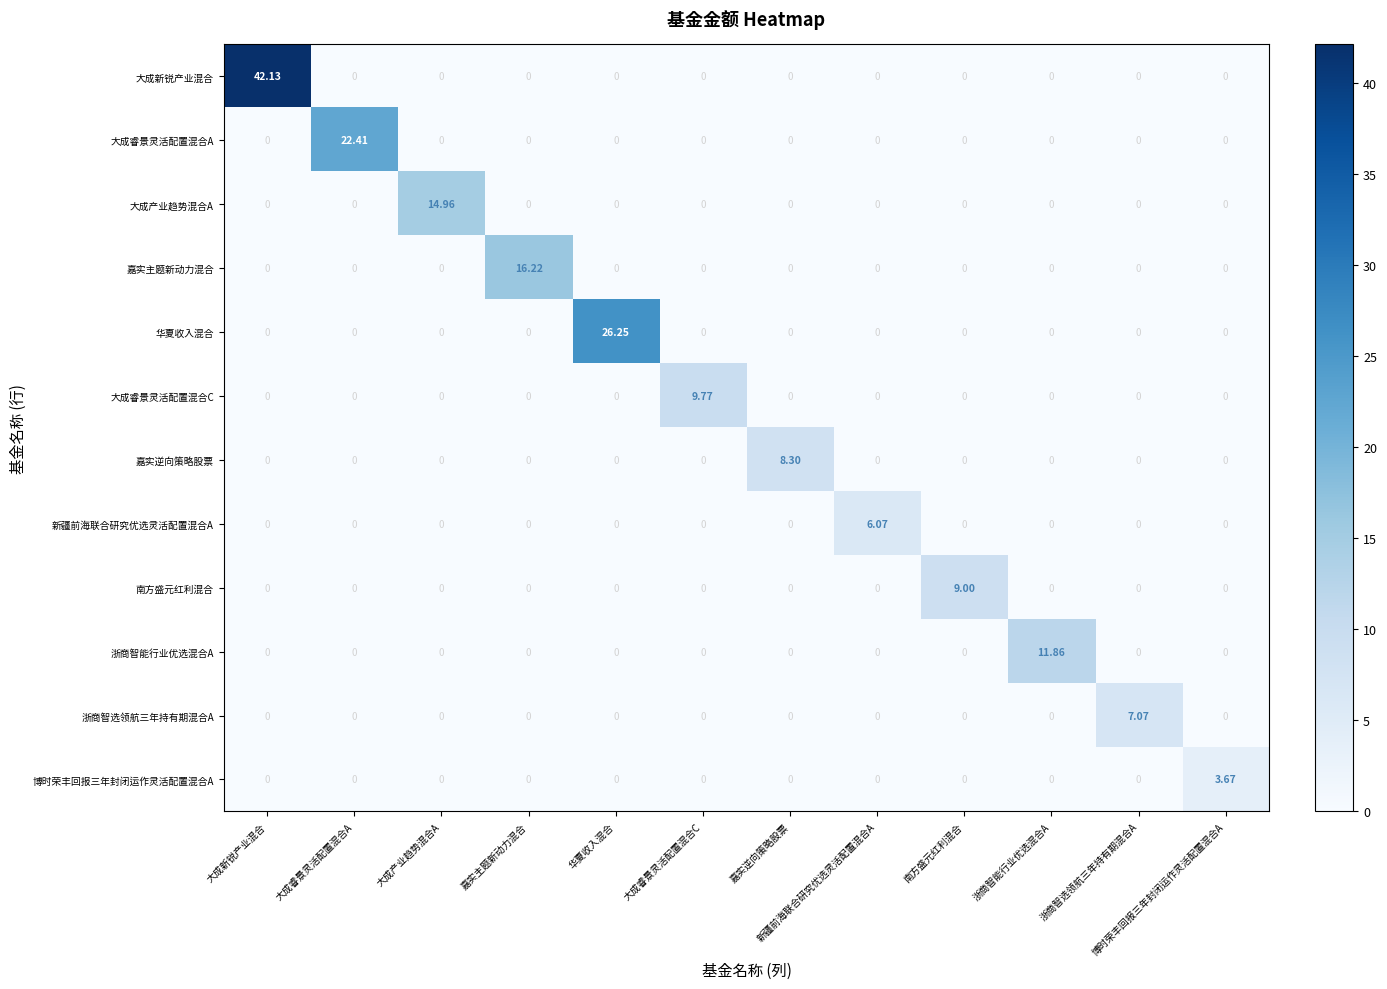

Which label corresponds to the largest value in the chart?

大成新锐产业混合